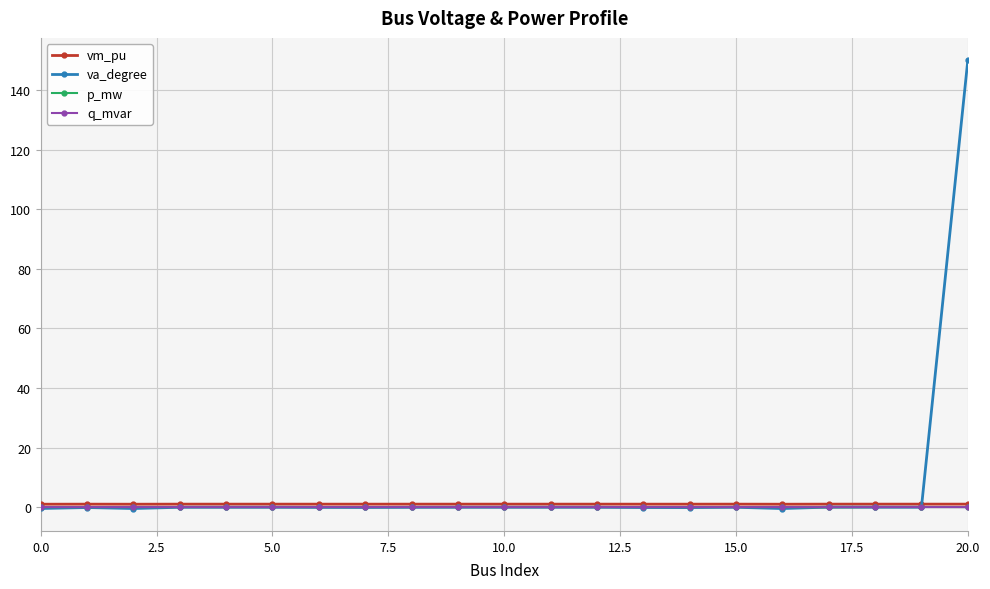

Does the chart display data point markers on the line(s)?

Yes